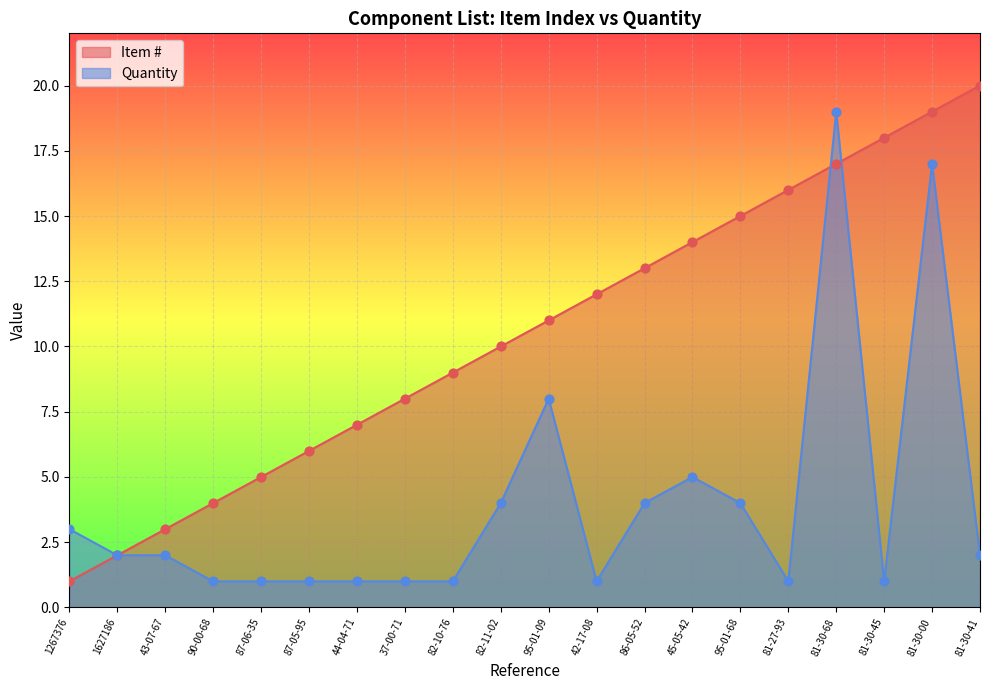

What are all the series names shown in the legend?

Item #, Quantity